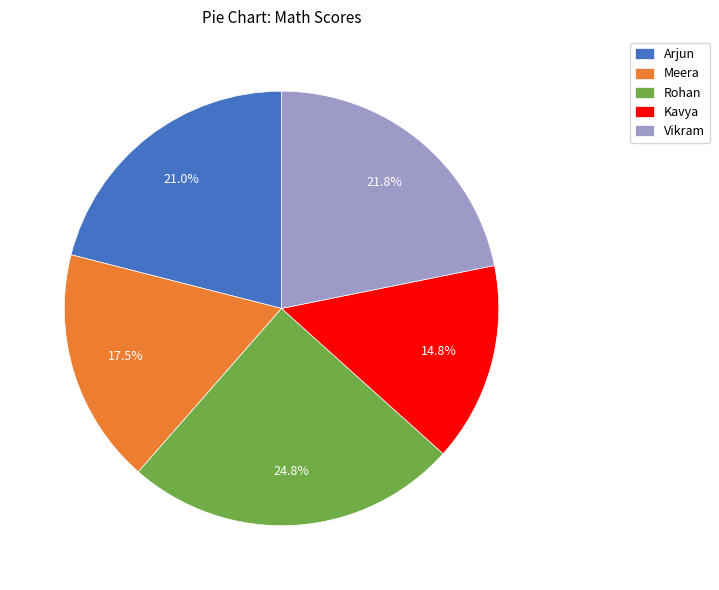

What is the smallest slice in the pie chart?

Kavya